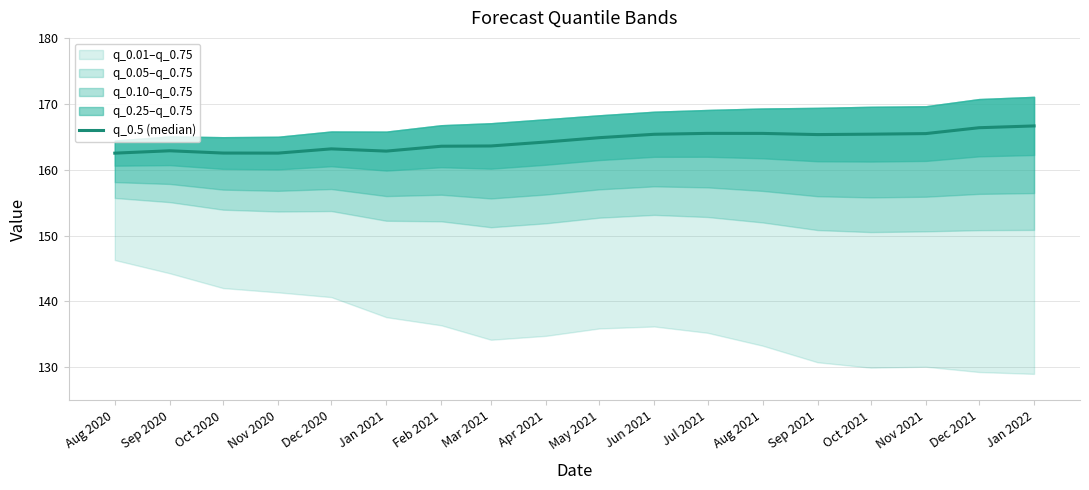

The value at Sep 2021 is 249.7. True or false?

False